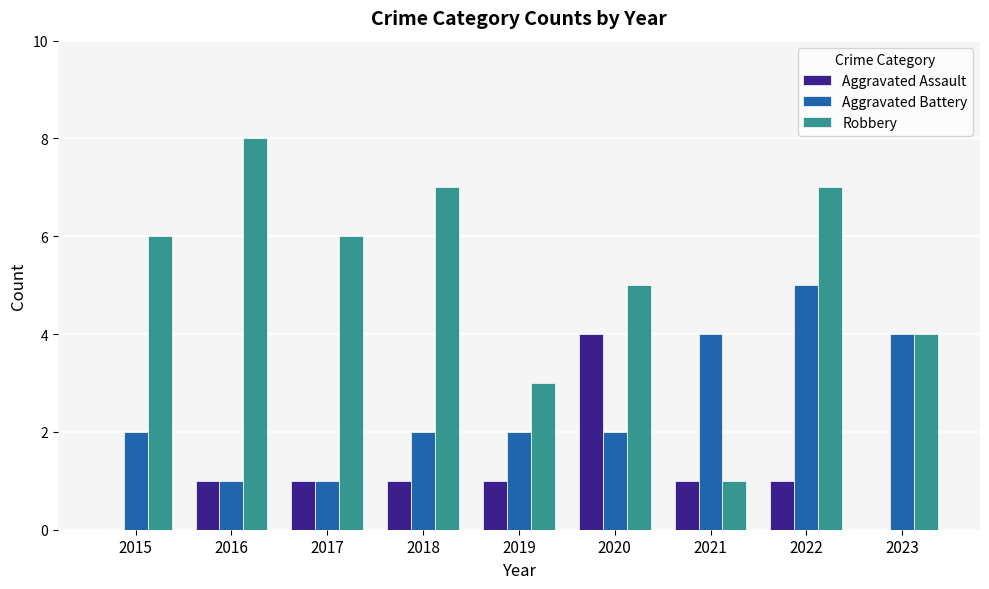

What is the total value across all series at 2023?

8